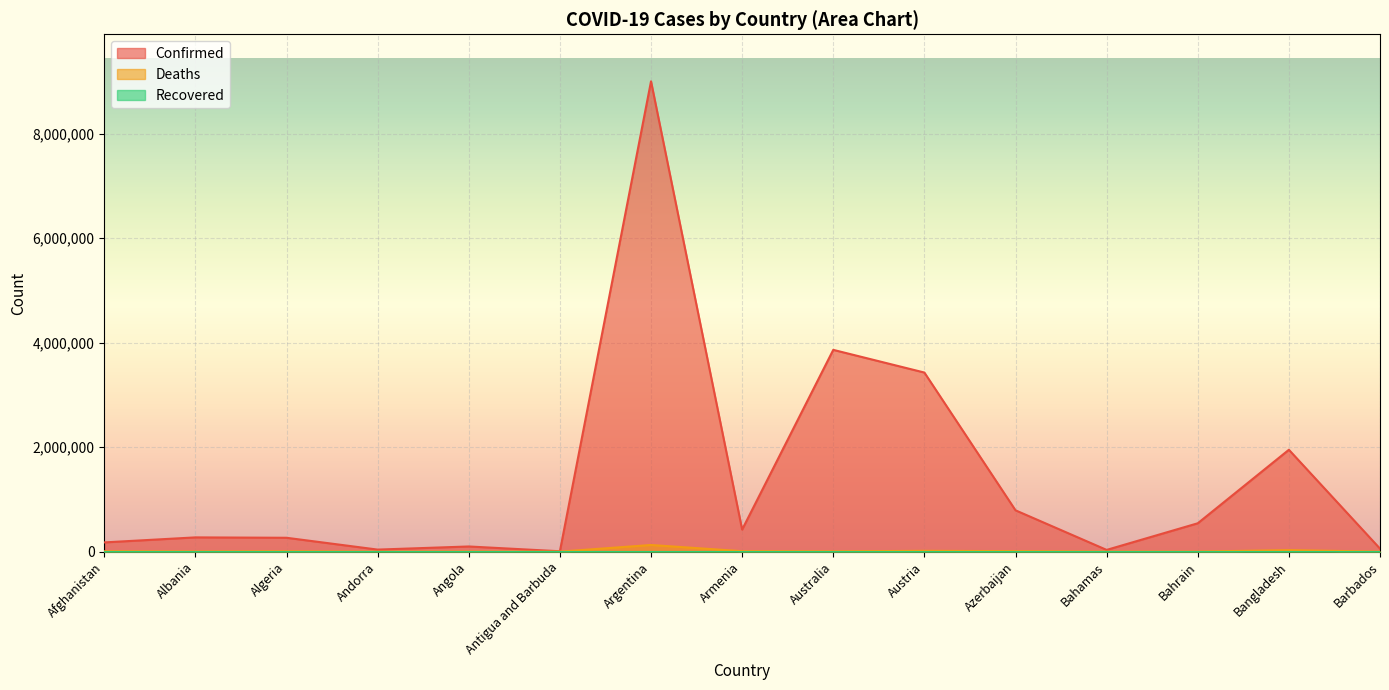

At which category does Confirmed reach its first local valley?

Andorra